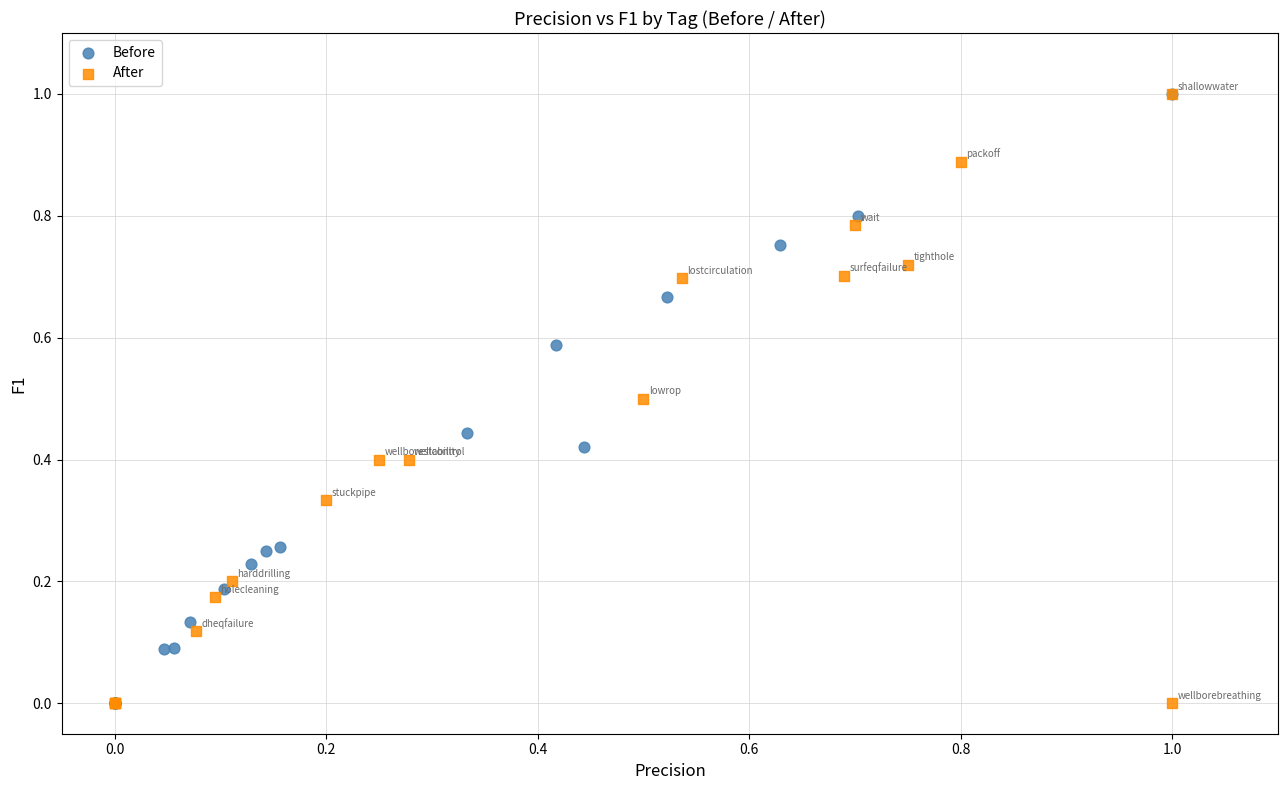

What are all the series names shown in the legend?

Before, After